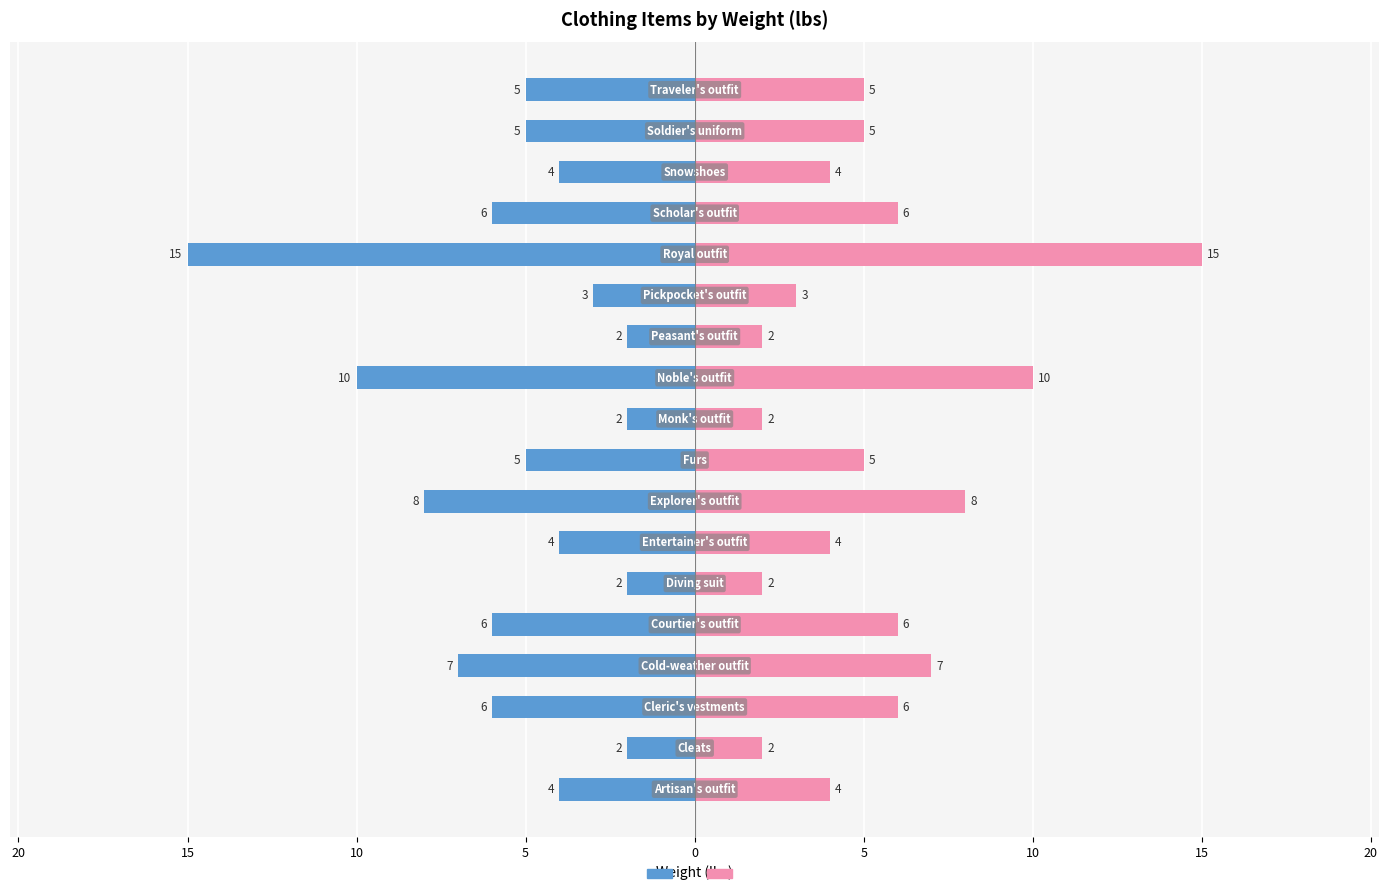

Between 15 and 15, which series saw the biggest shift?

Weight Left